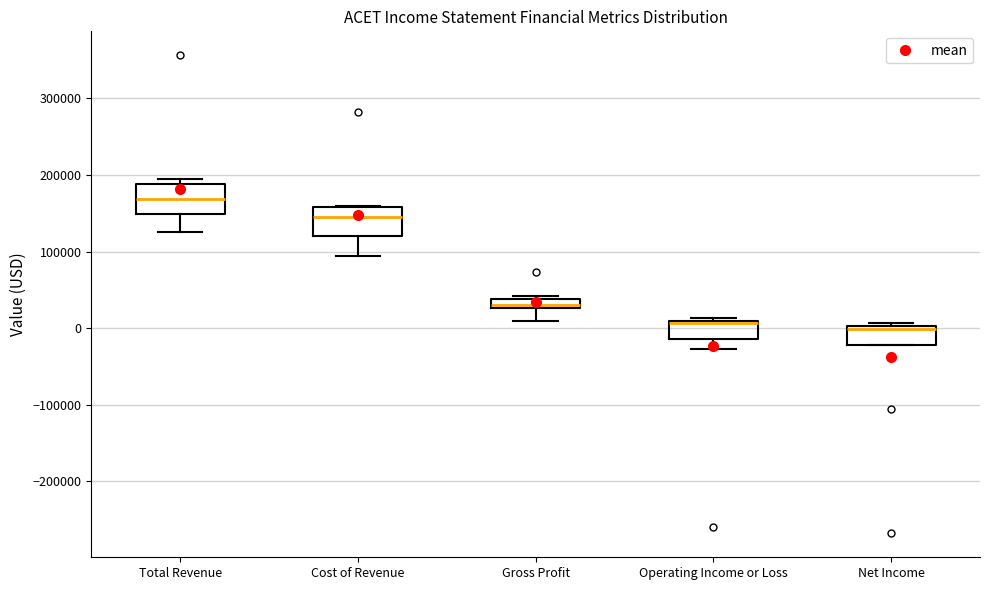

Where does the lower whisker of the box for Operating Income or Loss end on the y-axis? The values are not printed on the chart, so give them approximately, as read against the axis.

-30000